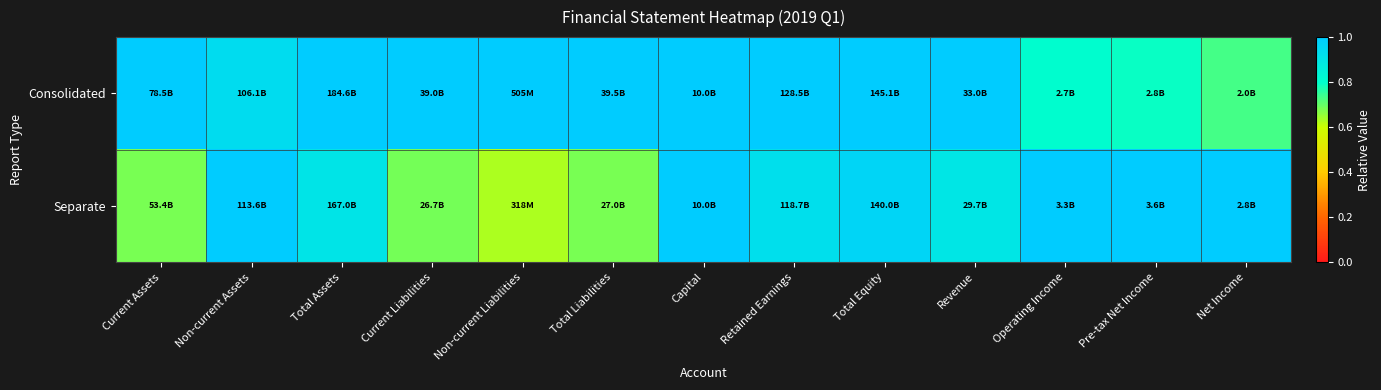

At Operating Income, list the series in order from smallest to largest.

Consolidated, Separate